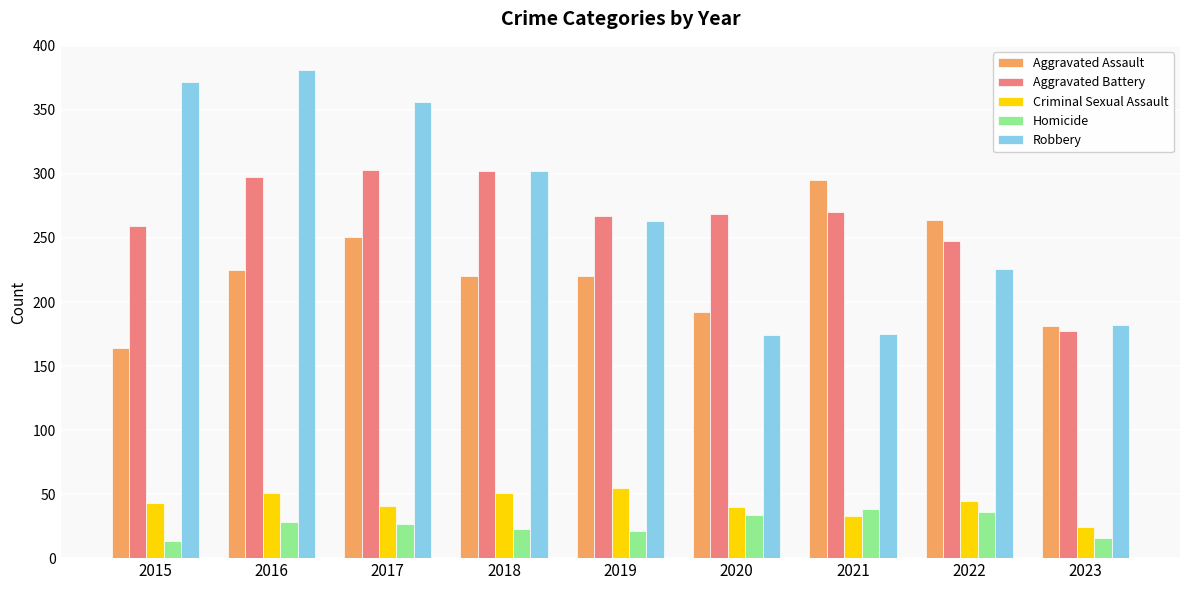

Where is Aggravated Battery nearest to the value 240?

2022